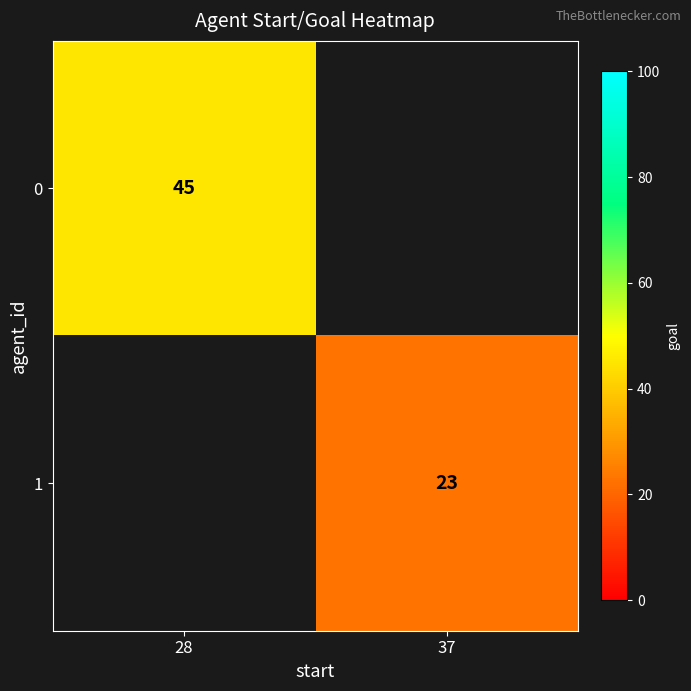

True or false: 1 has a value of 34 at 37.

False